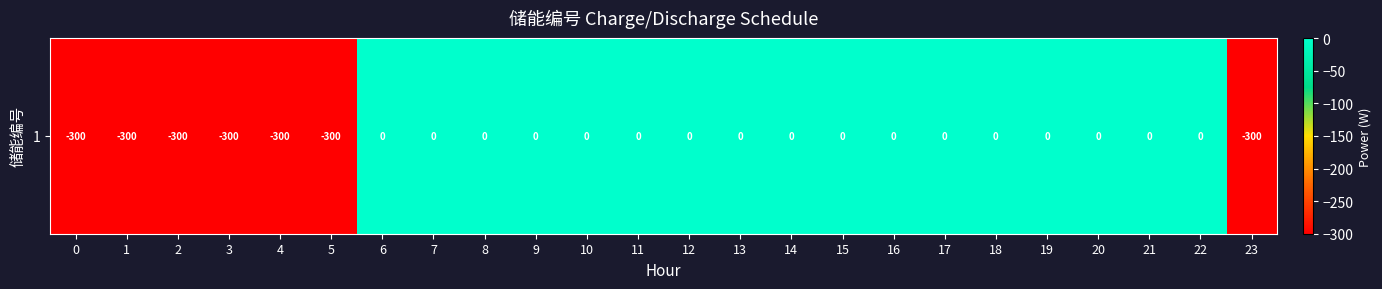

What is the difference between the maximum and second lowest values?

300